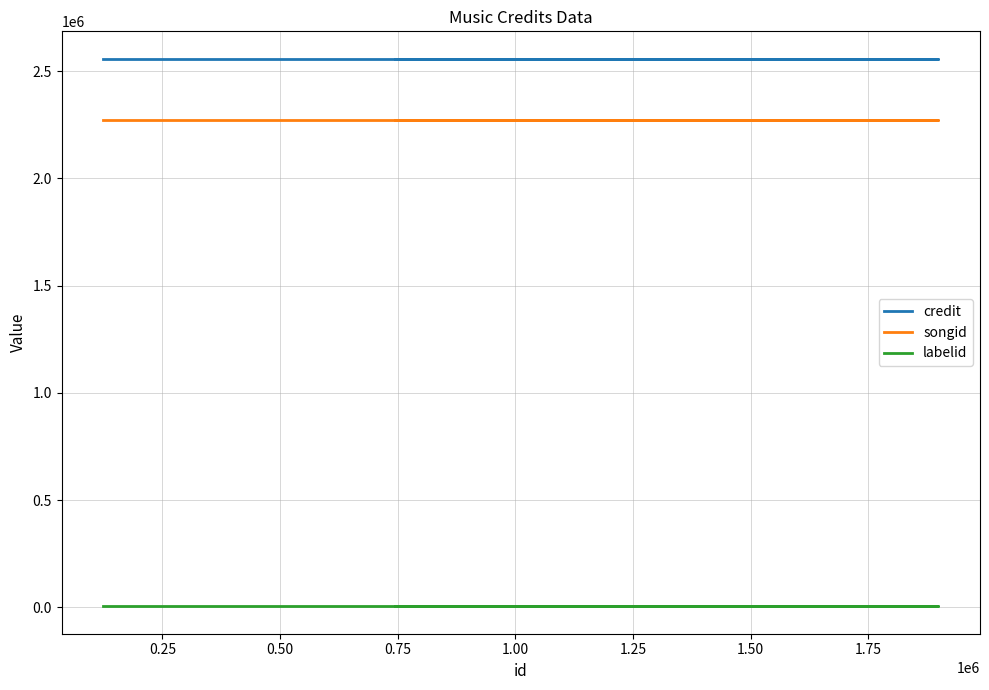

How many categories are shown in the chart?

6